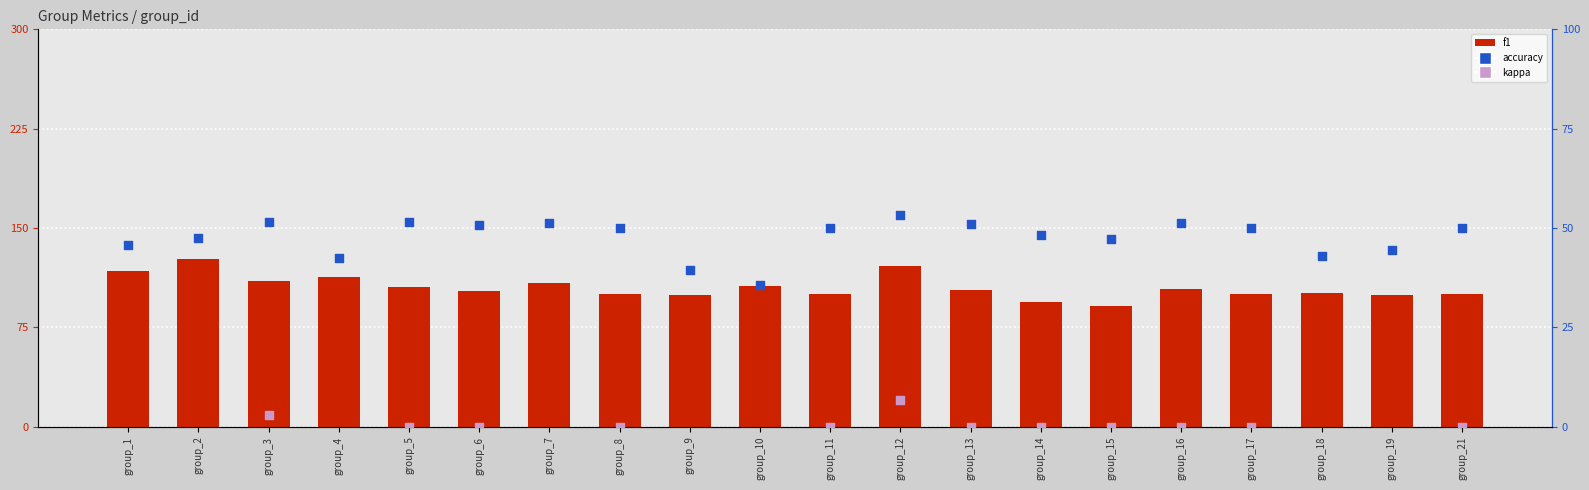

Which series contains the lowest Y value?

kappa